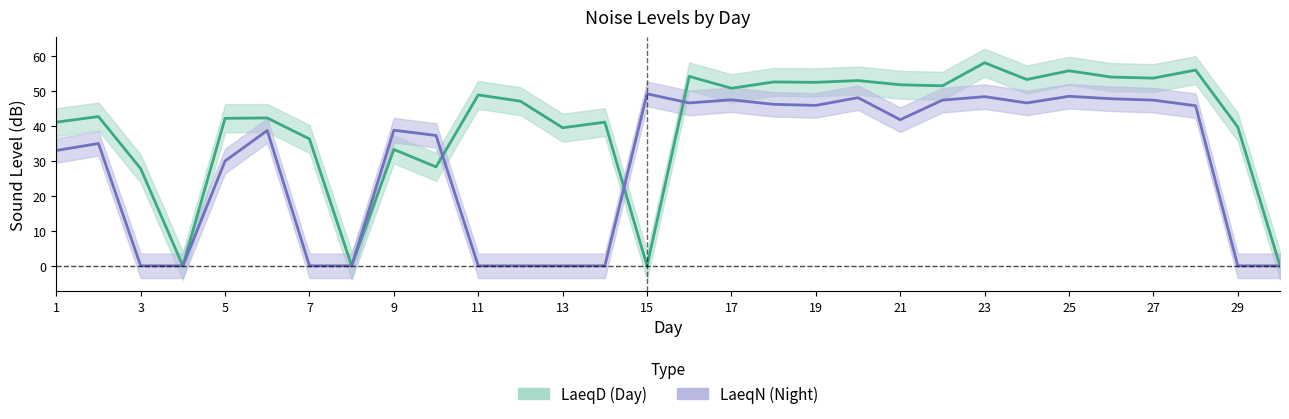

What is the sum of the LaeqD values at 9 and 10?

61.6